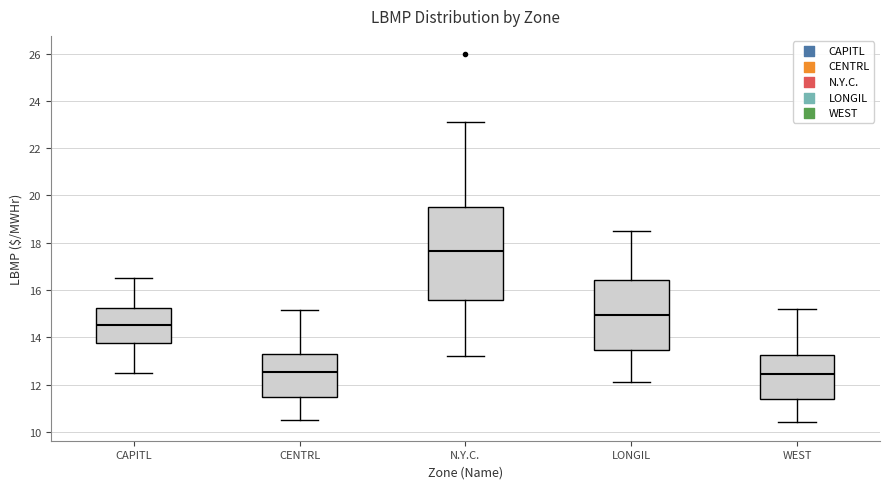

Where is the upper edge of the box for CAPITL on the y-axis? The values are not printed on the chart, so give them approximately, as read against the axis.

15.2